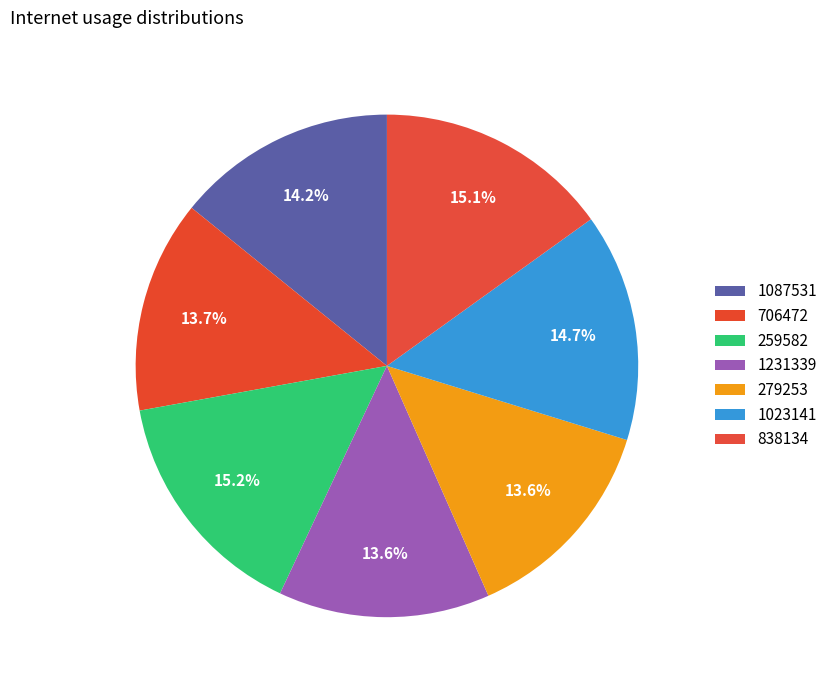

To the nearest percent, what is the average slice percentage?

14%